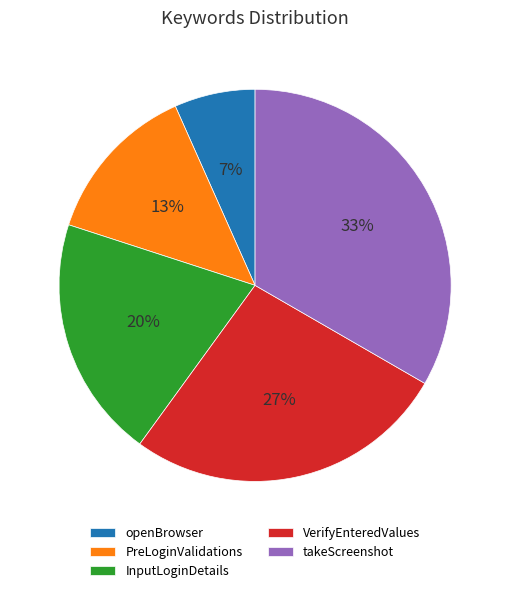

Is VerifyEnteredValues the majority of the pie?

No